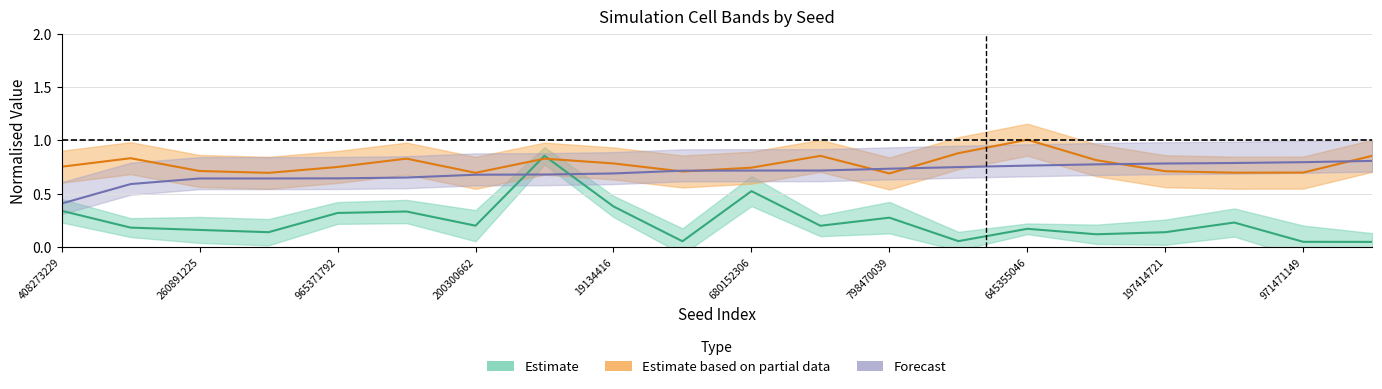

True or false: tend has more than 1 points higher than both neighbors.

True